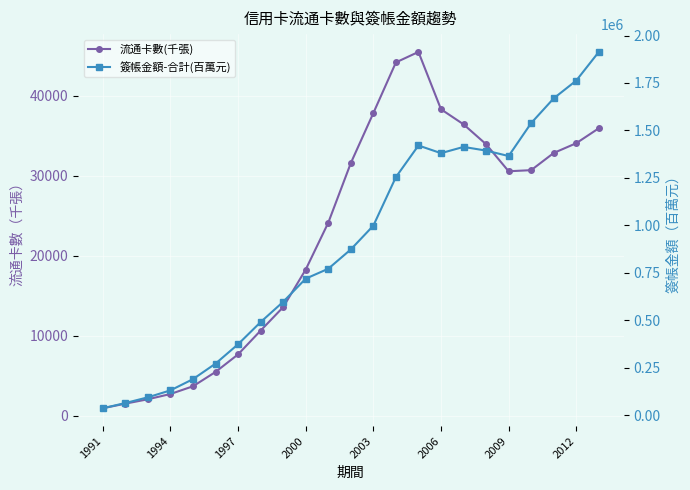

What is the approximate value of 流通卡數(千張) at 2009, to the nearest 10?

30570